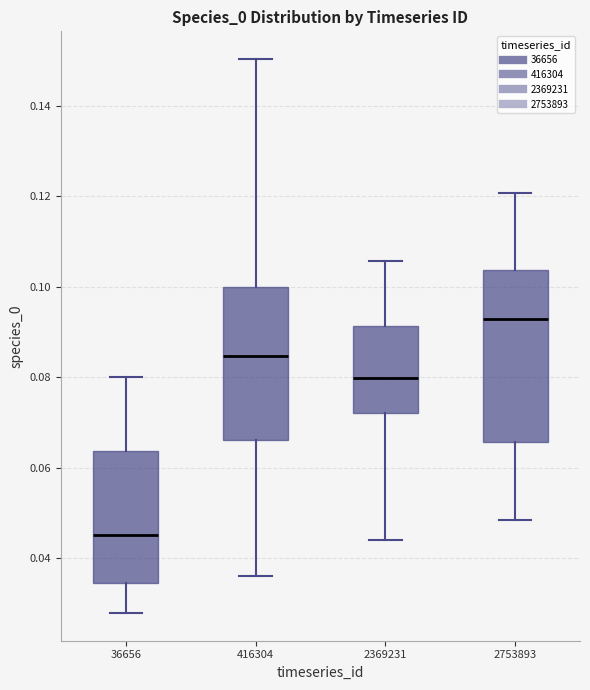

Which box has the lowest median line?

36656